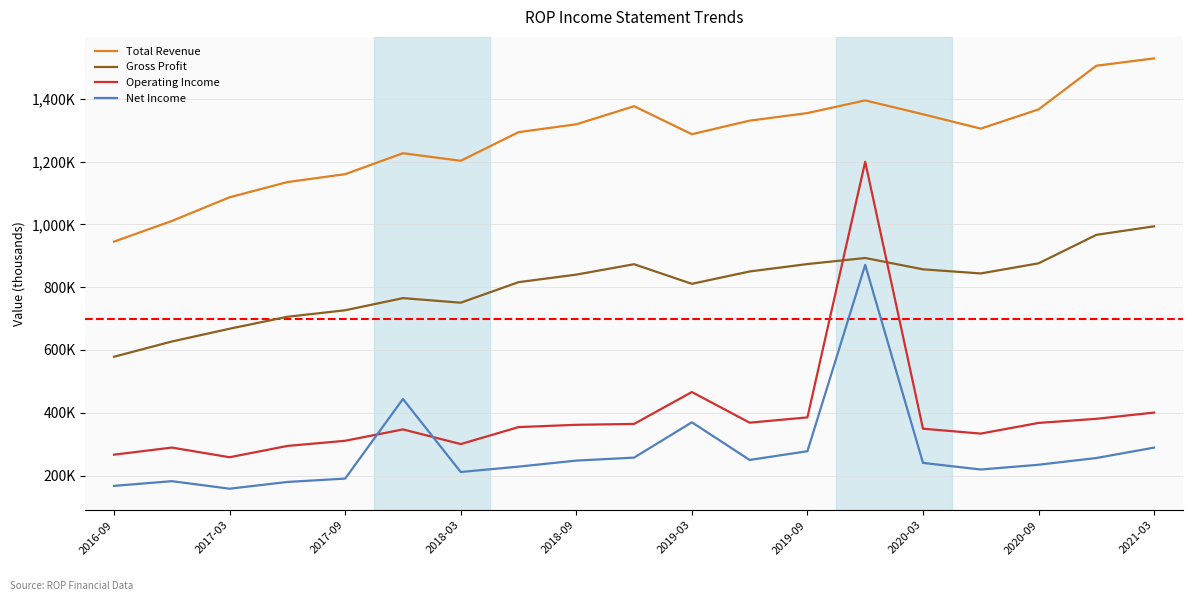

What are all the series names shown in the legend?

Total Revenue, Gross Profit, Operating Income, Net Income